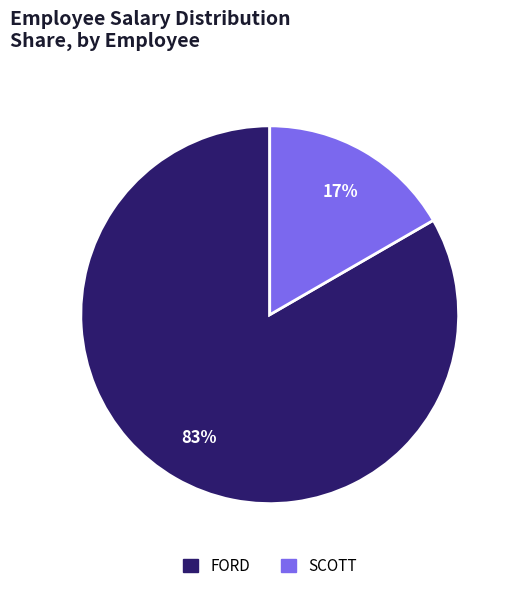

Which has a higher value, SCOTT or FORD?

FORD